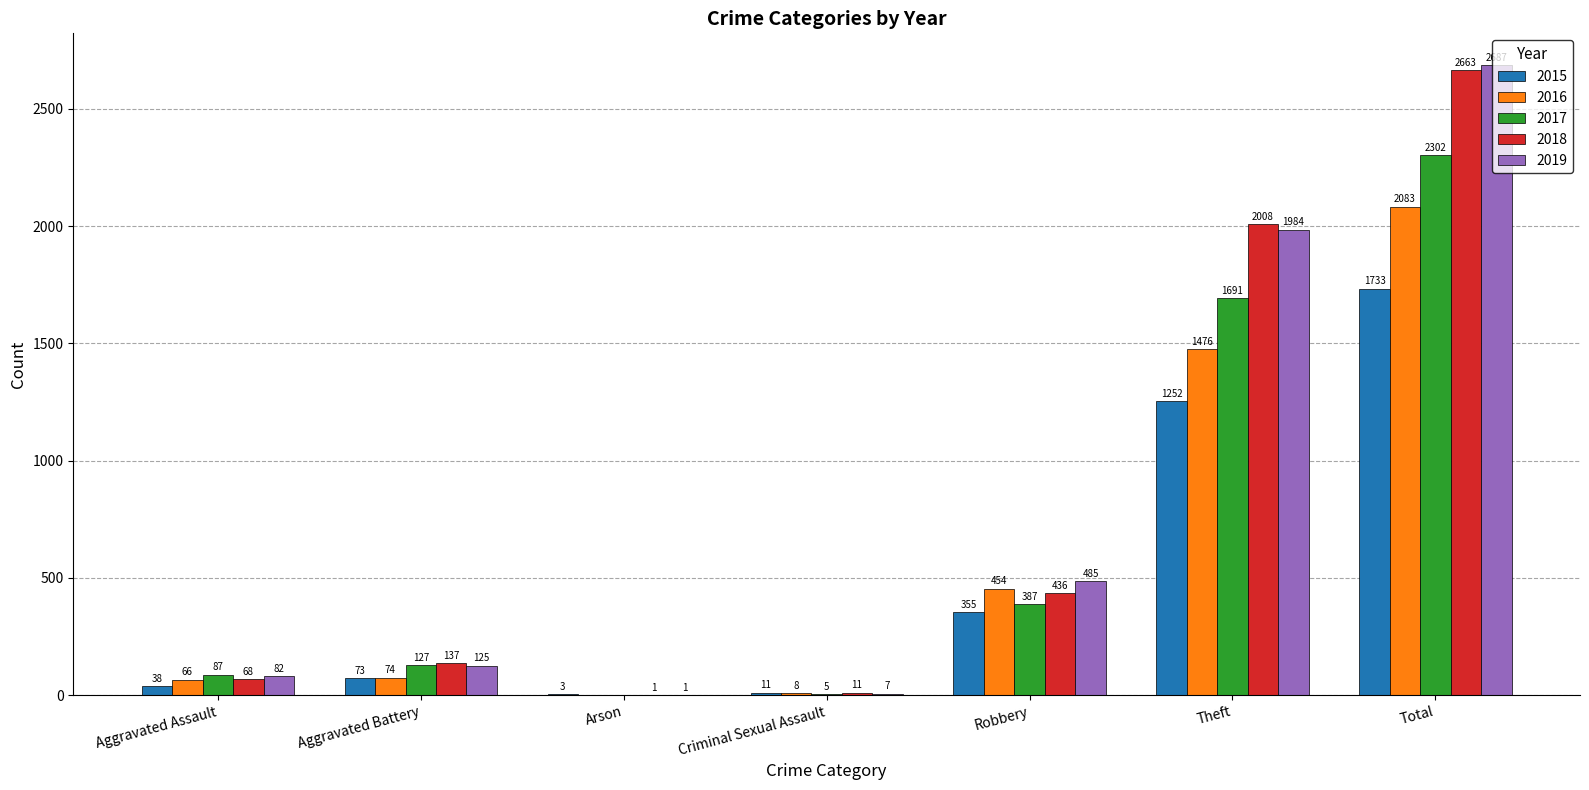

What is the total value across all series at Aggravated Assault?

341